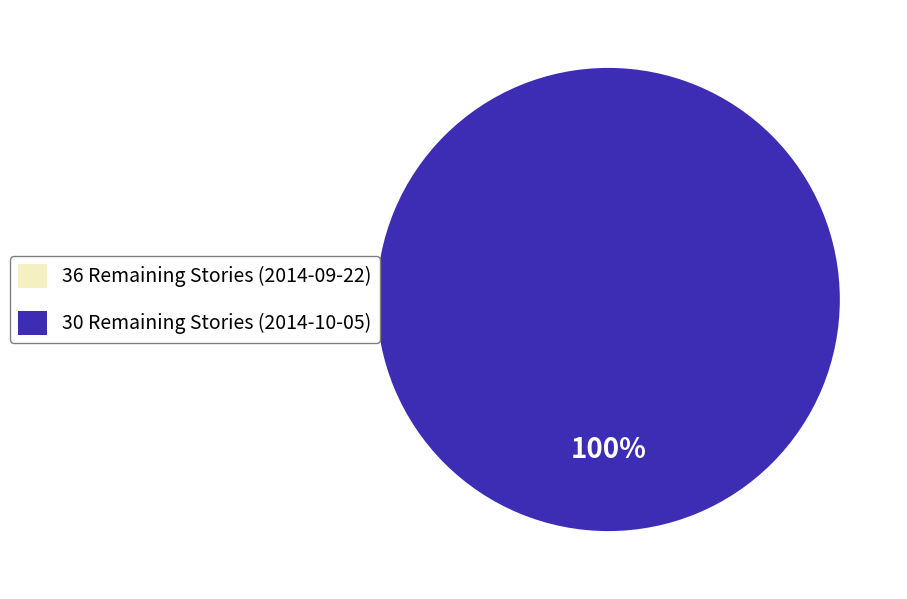

Count the number of slices in the pie.

2